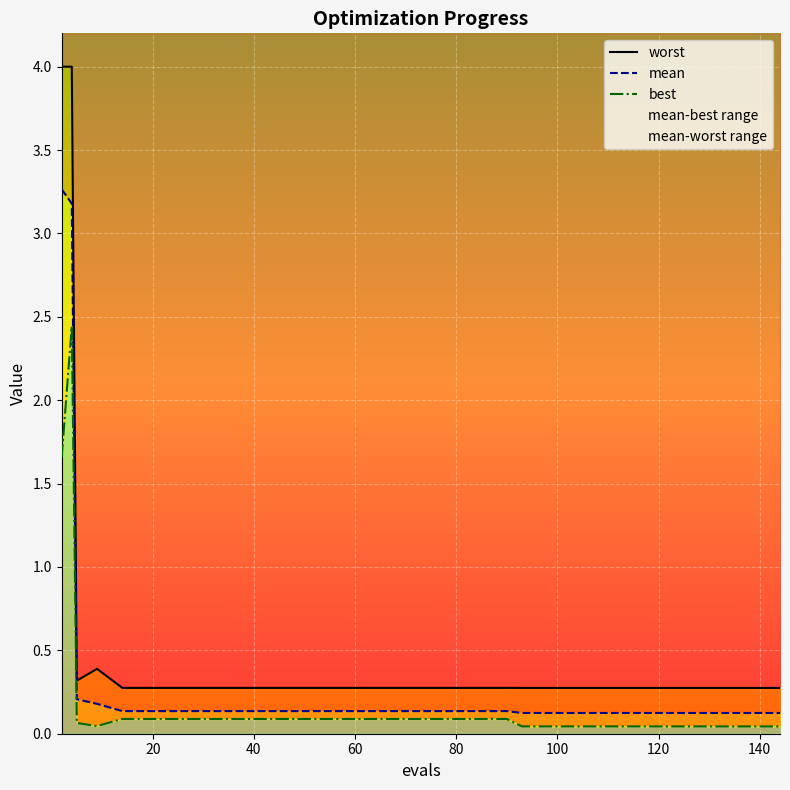

List the series in order of their peak value, highest first.

worst, mean, best